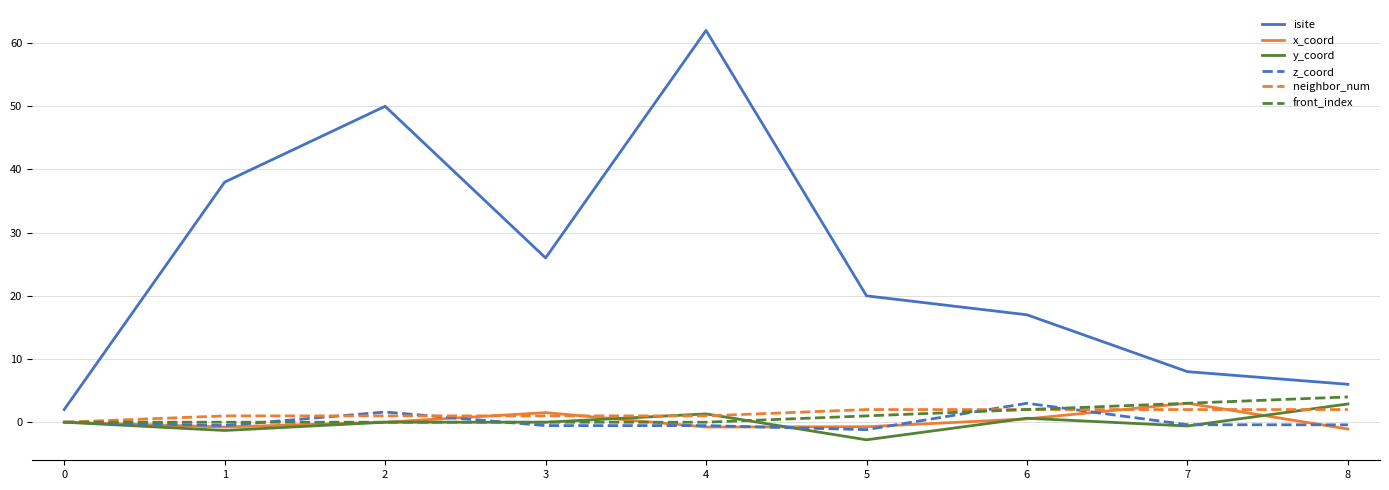

Which series has the widest spread of values?

isite